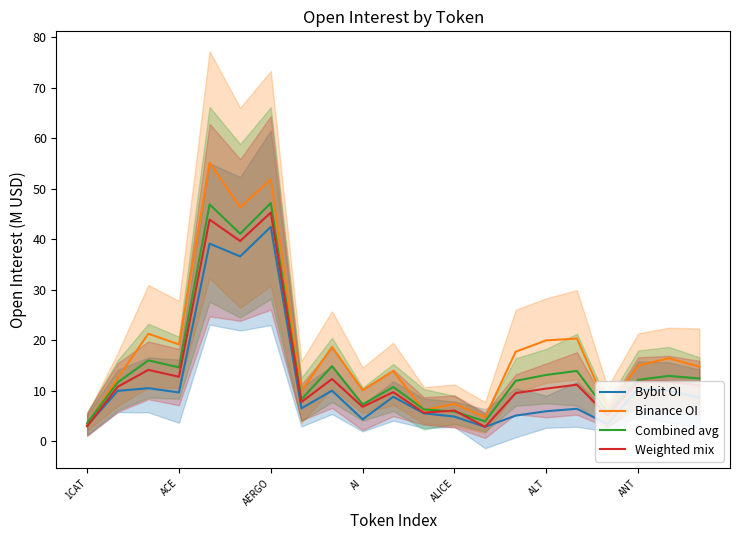

True or false: Weighted mix has a value of 11.8 at ANT.

True